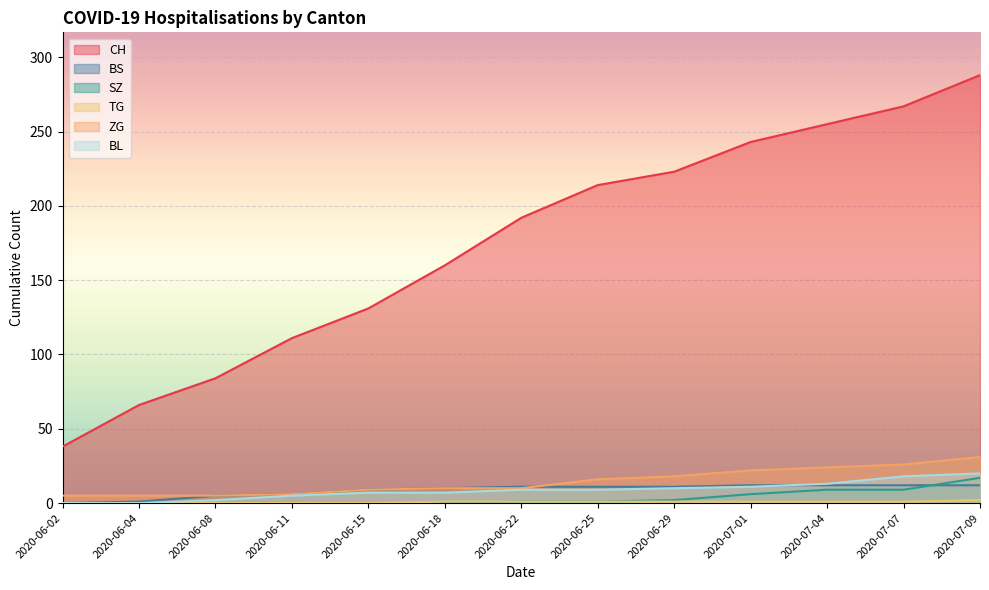

What are all the series names shown in the legend?

CH, BS, SZ, TG, ZG, BL